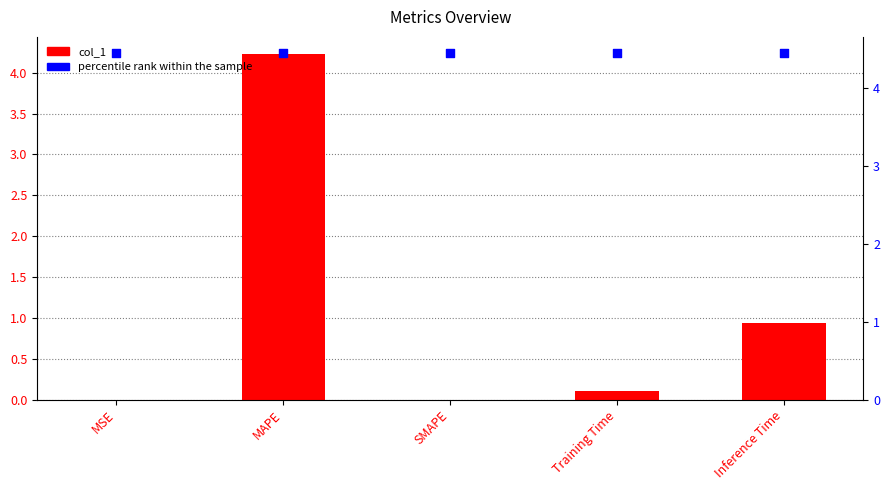

Which series has the widest spread of Y values?

col_1